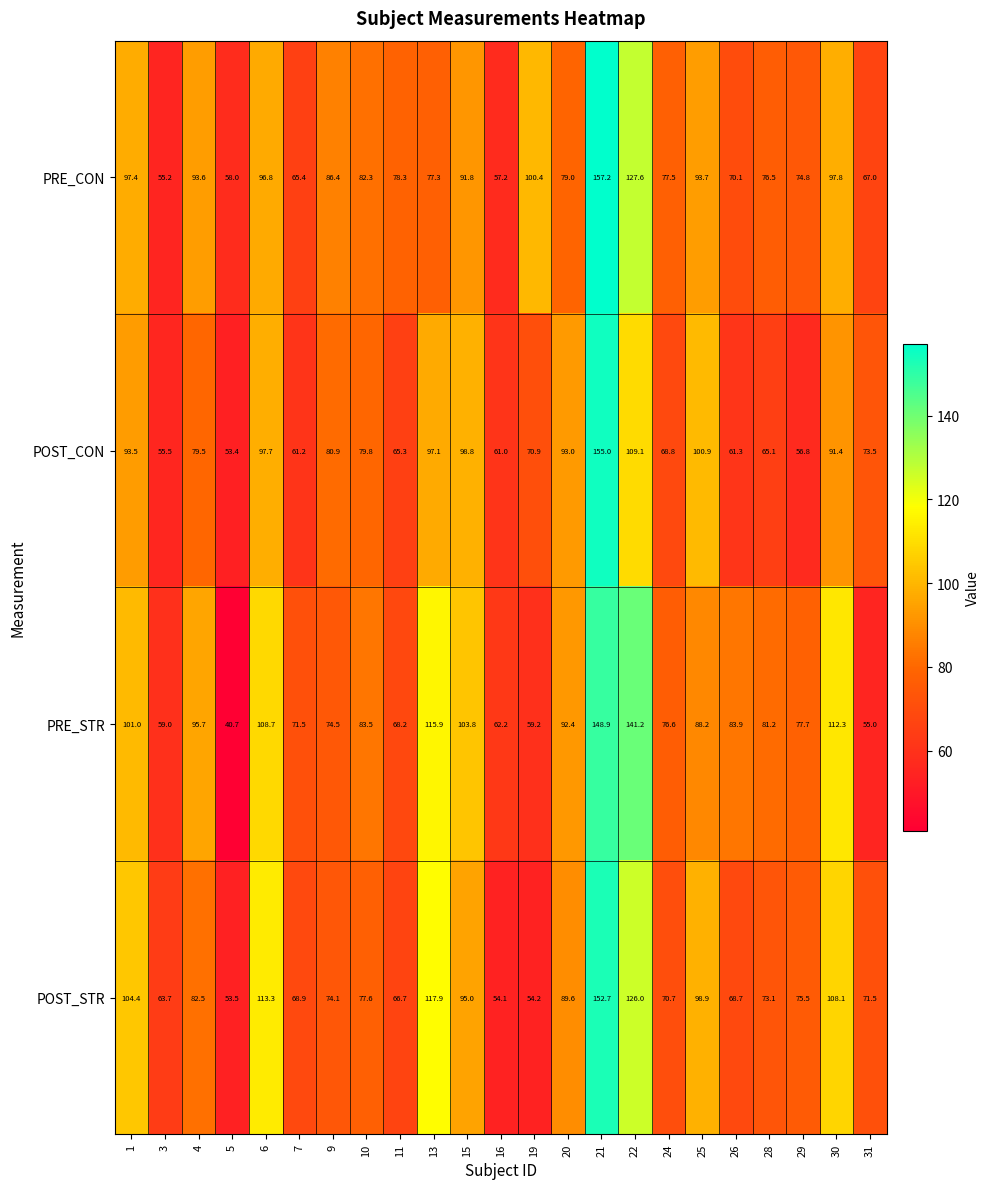

Is it true that PRE_STR equals 21.2 at 1?

False